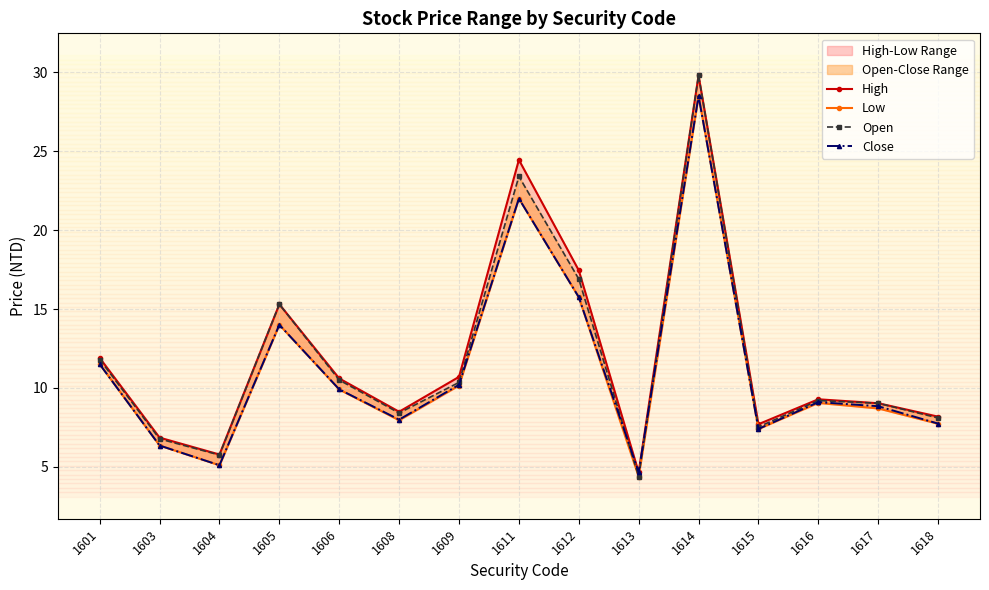

True or false: Low and Open intersect in this chart.

False